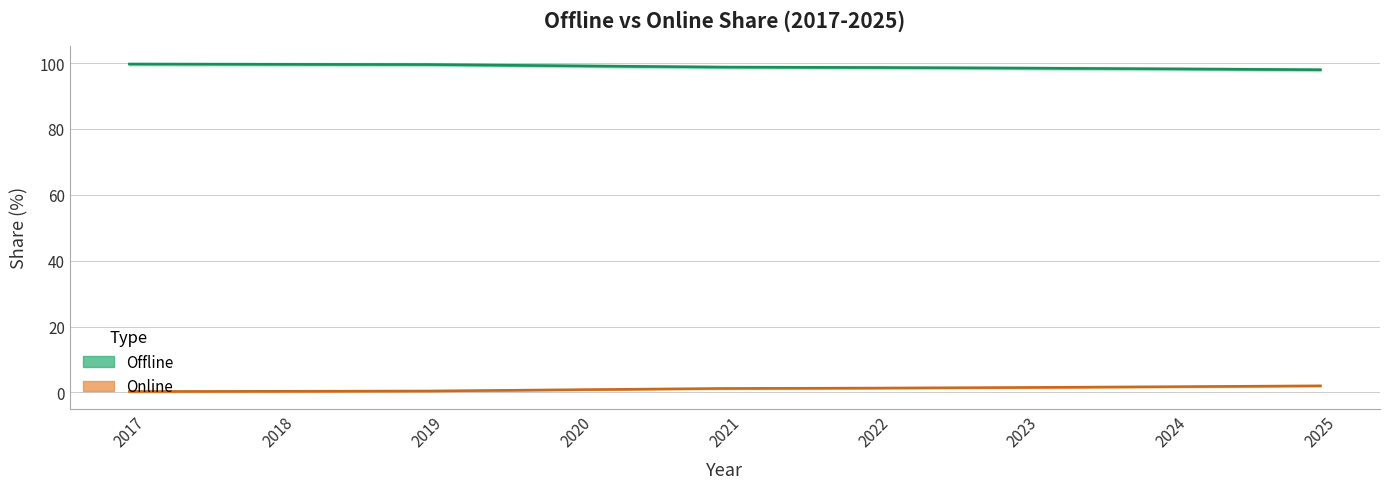

What is the sum of the Offline values at 2021 and 2025?

196.8